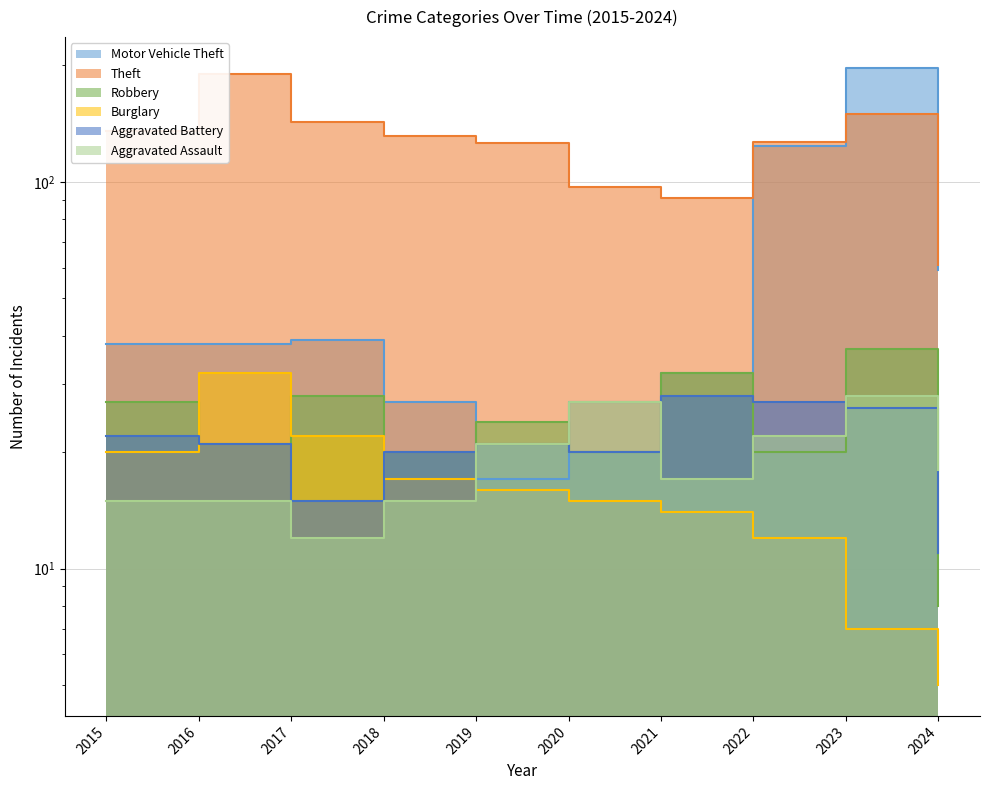

What is the maximum value for Aggravated Assault?

28